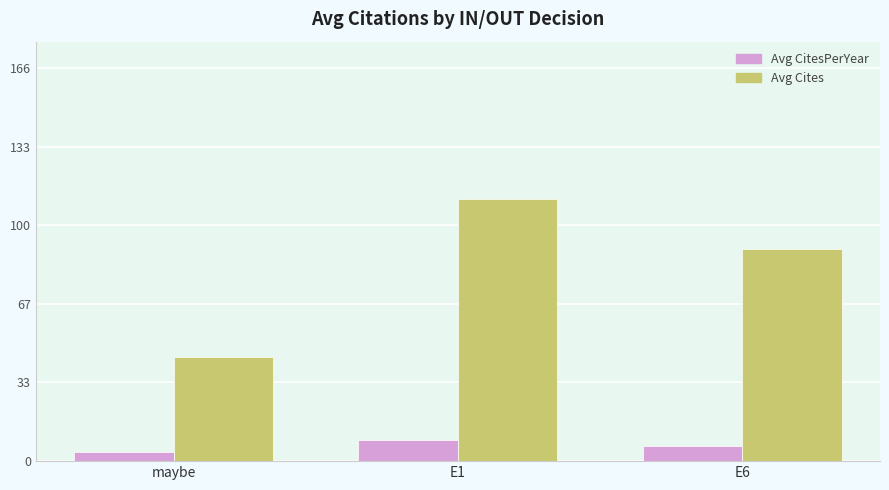

Which label corresponds to the largest value in the chart?

E1